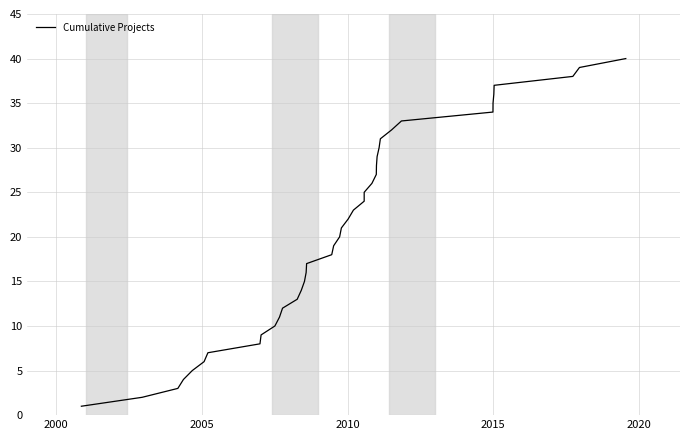

True or false: there are more than 0 points higher than both neighbors.

False